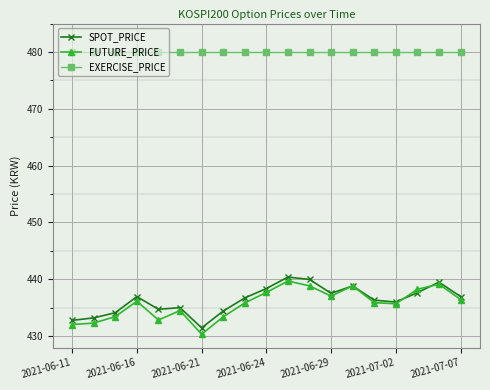

Which series has the widest spread of values?

FUTURE_PRICE